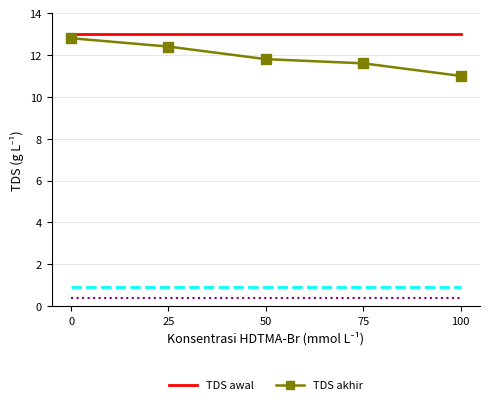

What is the total value across all series at 50?

24.8